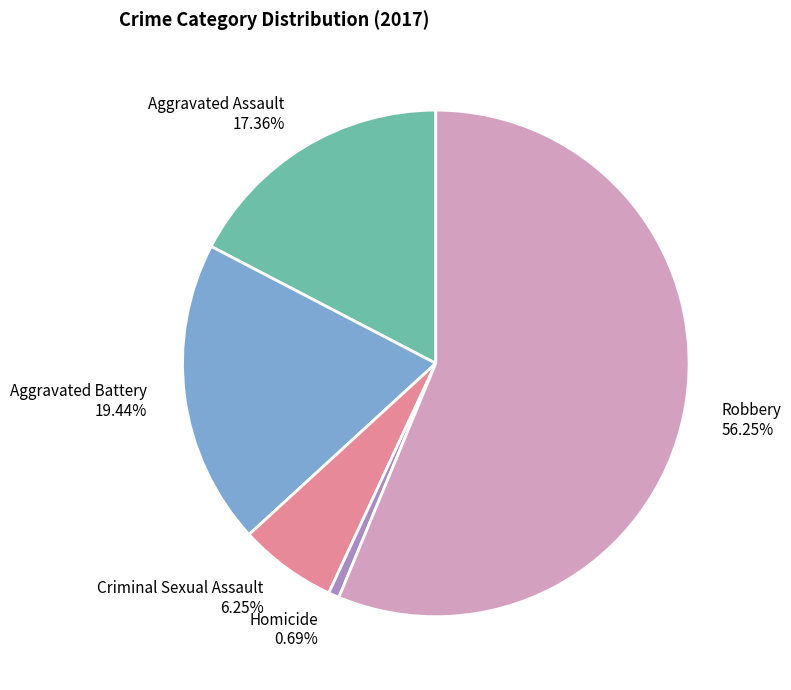

What is the largest slice in the pie chart?

Robbery